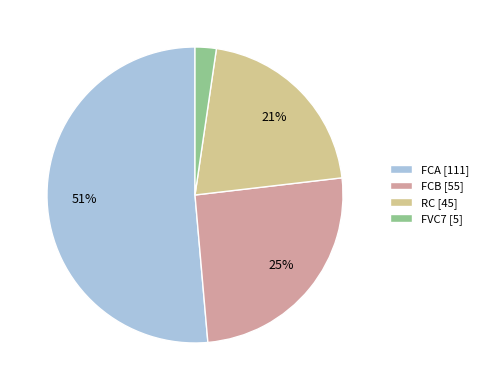

Does RC account for over 50% of the chart?

No